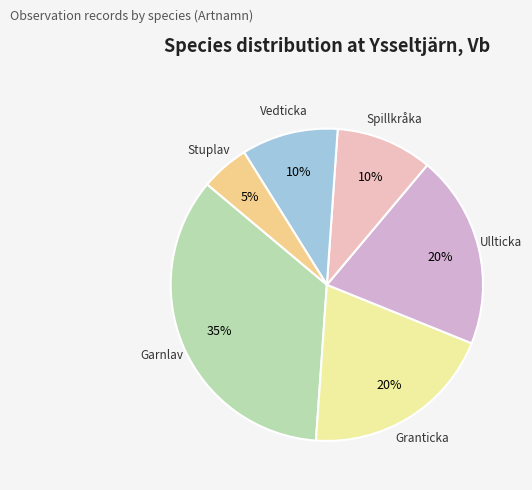

To the nearest percent, what is the combined percentage of Granticka and Stuplav?

25%